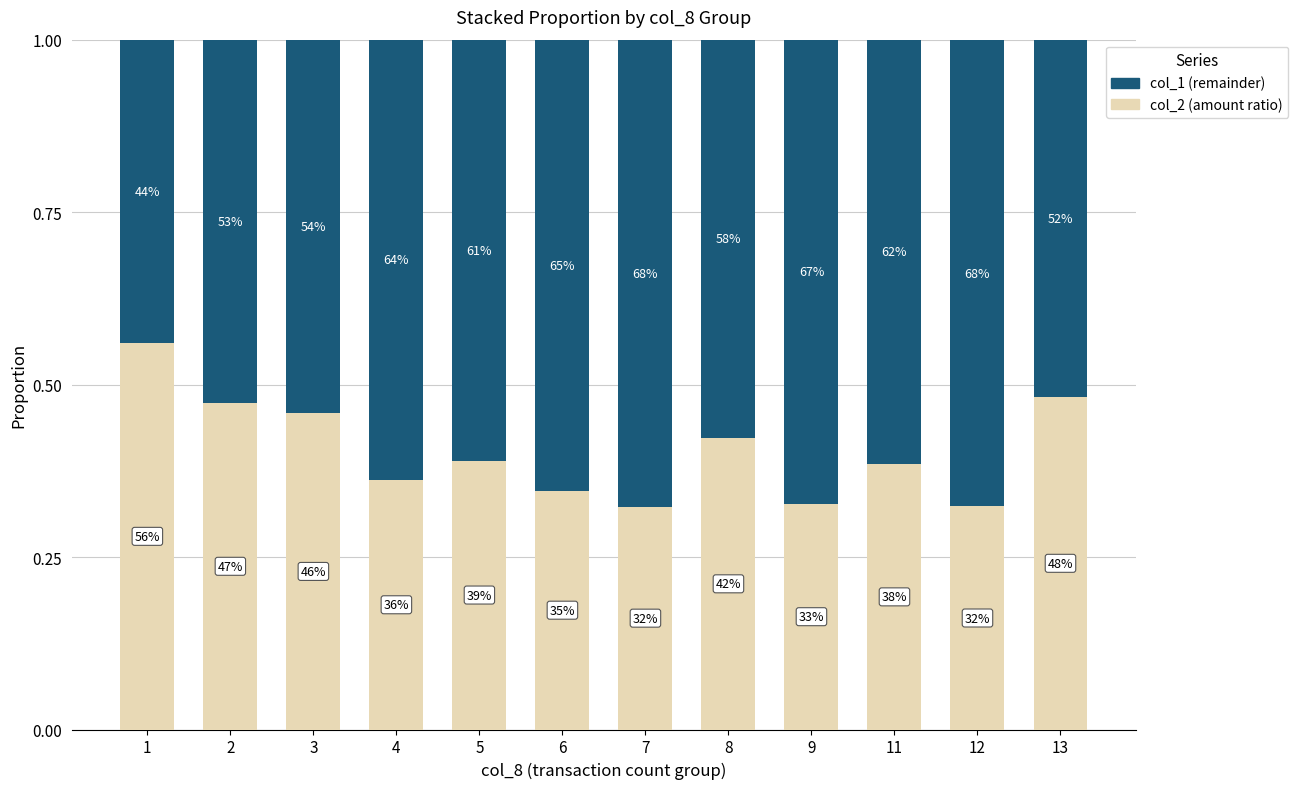

What are all the series names shown in the legend?

col_1 (remainder), col_2 (amount ratio)